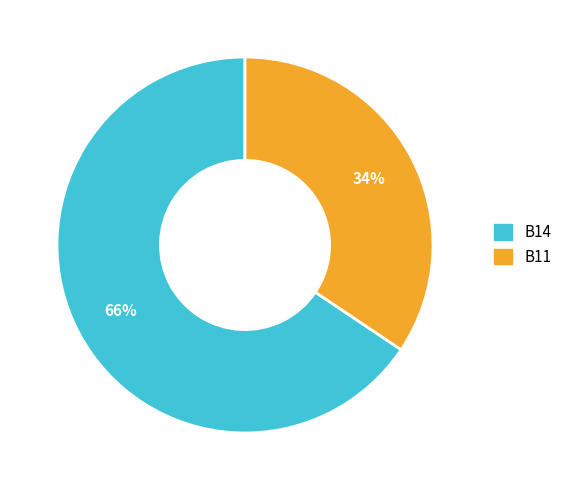

Do B11 and B14 together represent more than half of the pie?

Yes